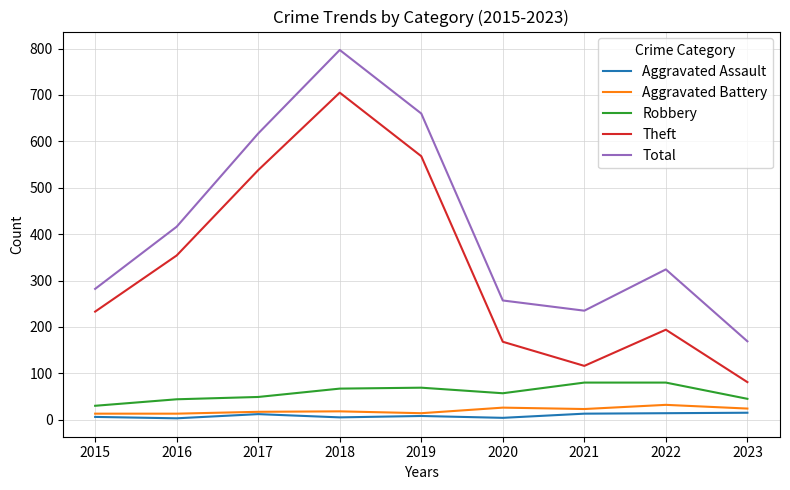

Which series changed the most between 2021 and 2022?

Total